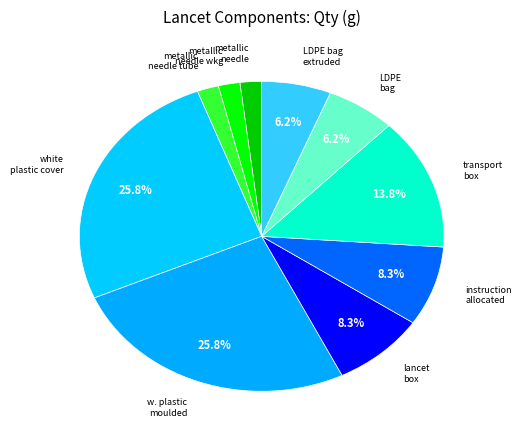

How many slices are in this pie chart?

10